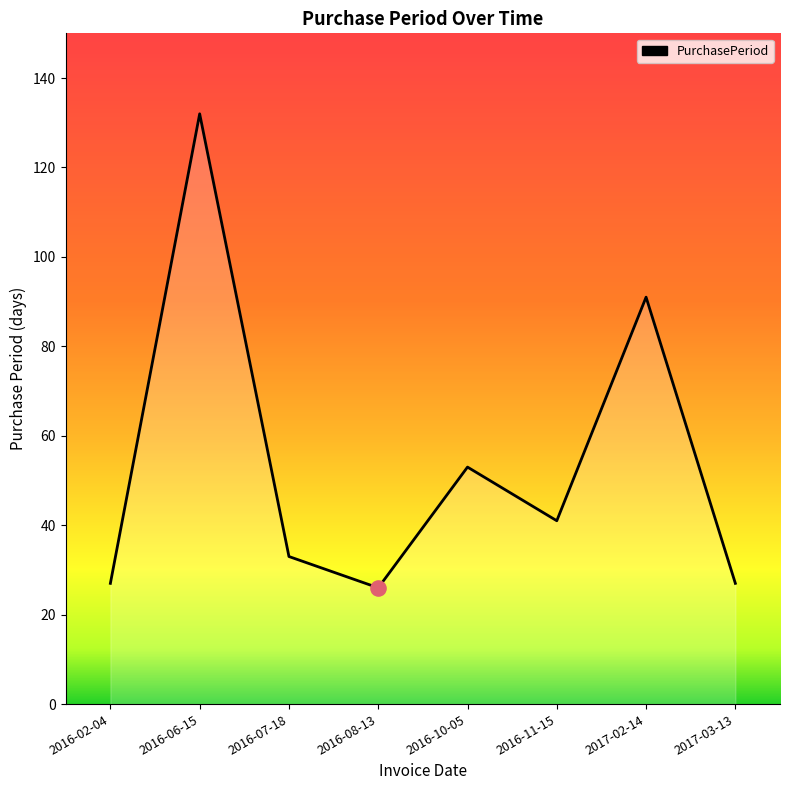

Which has a higher value, 2016-07-18 or 2016-02-04?

2016-07-18